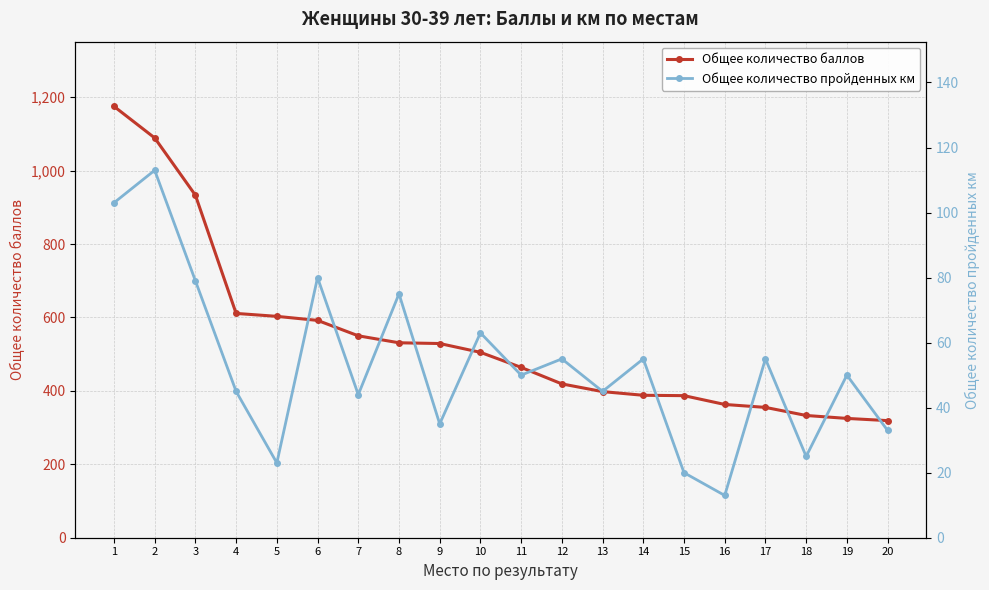

How many distinct data groups are displayed?

2